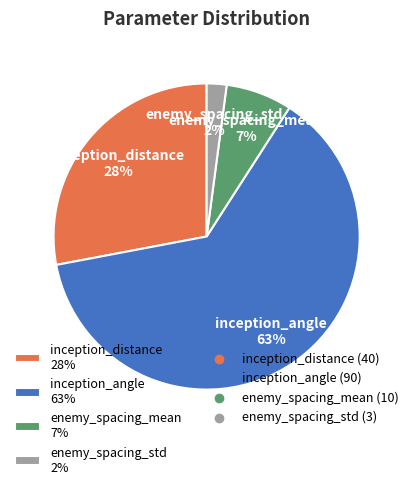

Which has a higher value, enemy_spacing_mean or inception_distance?

inception_distance